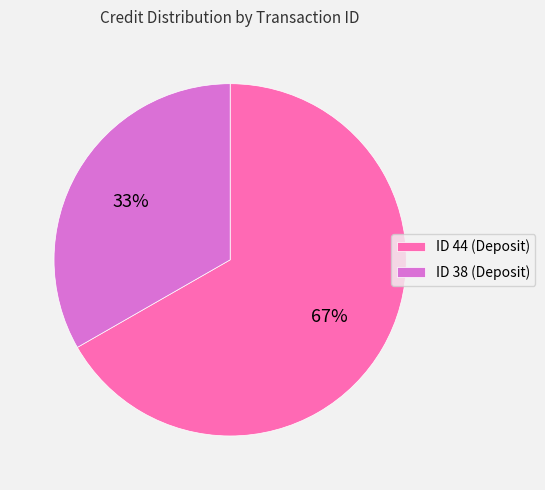

The ID 44 (Deposit) slice represents 77% of the pie. True or false?

False